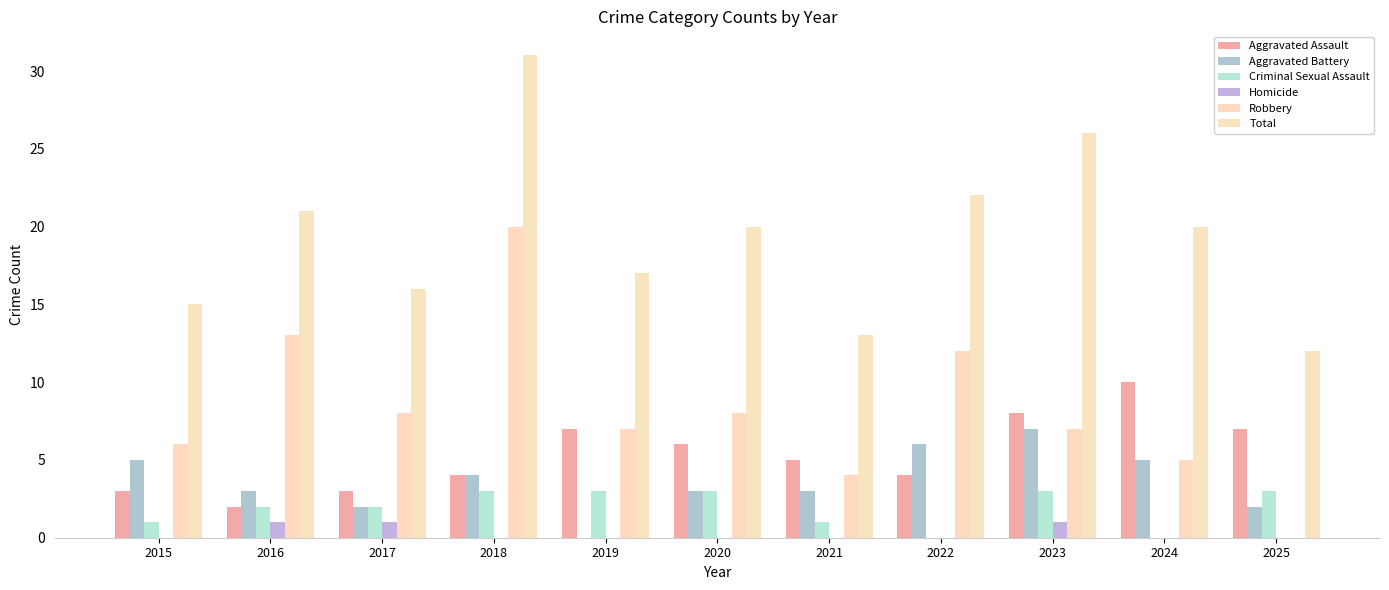

What is the maximum value for Robbery?

20